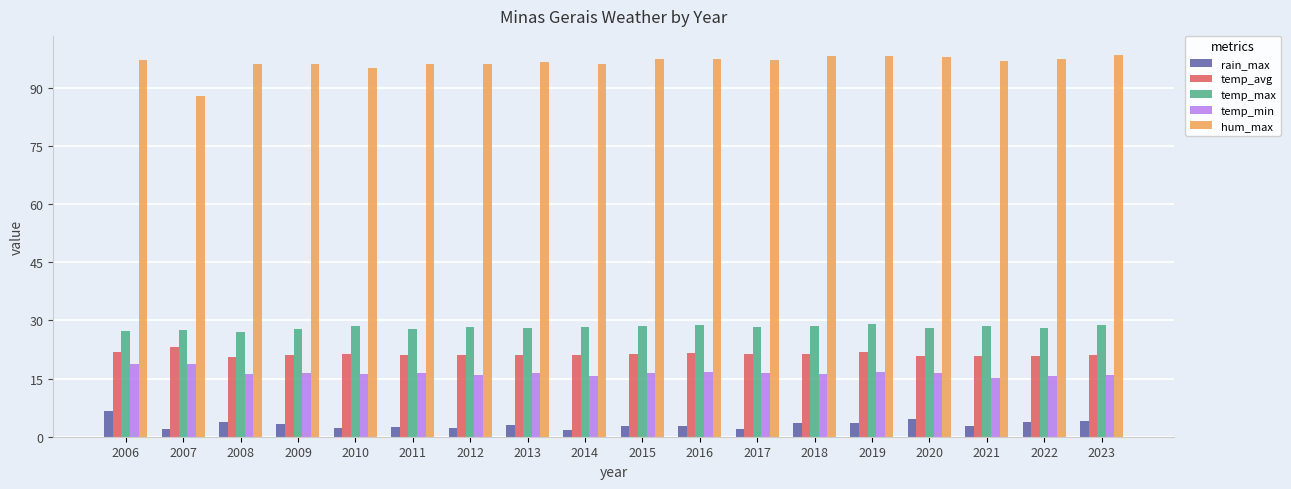

What is the spread (max minus min) of values at 2023?

94.4